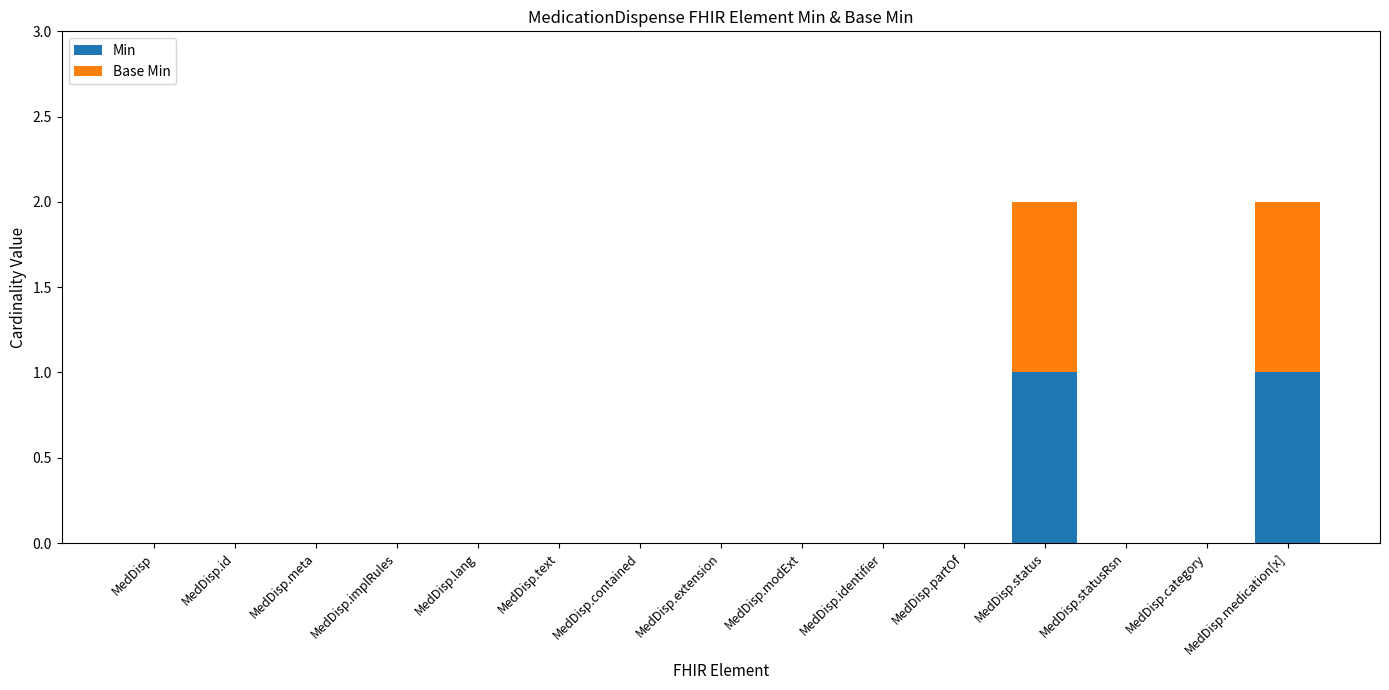

Count the Min values in the range 0 to 1.

15